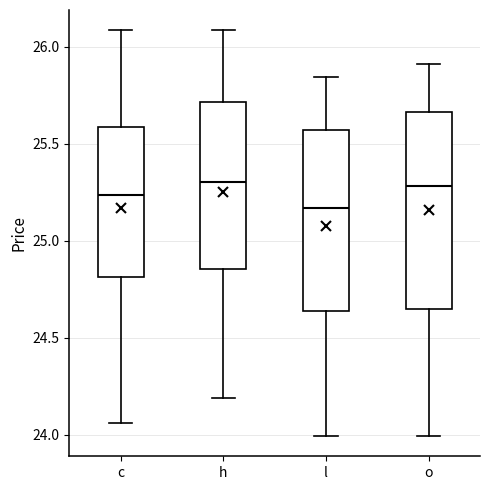

Comparing the boxes themselves (not the whiskers), which one is the tallest?

o